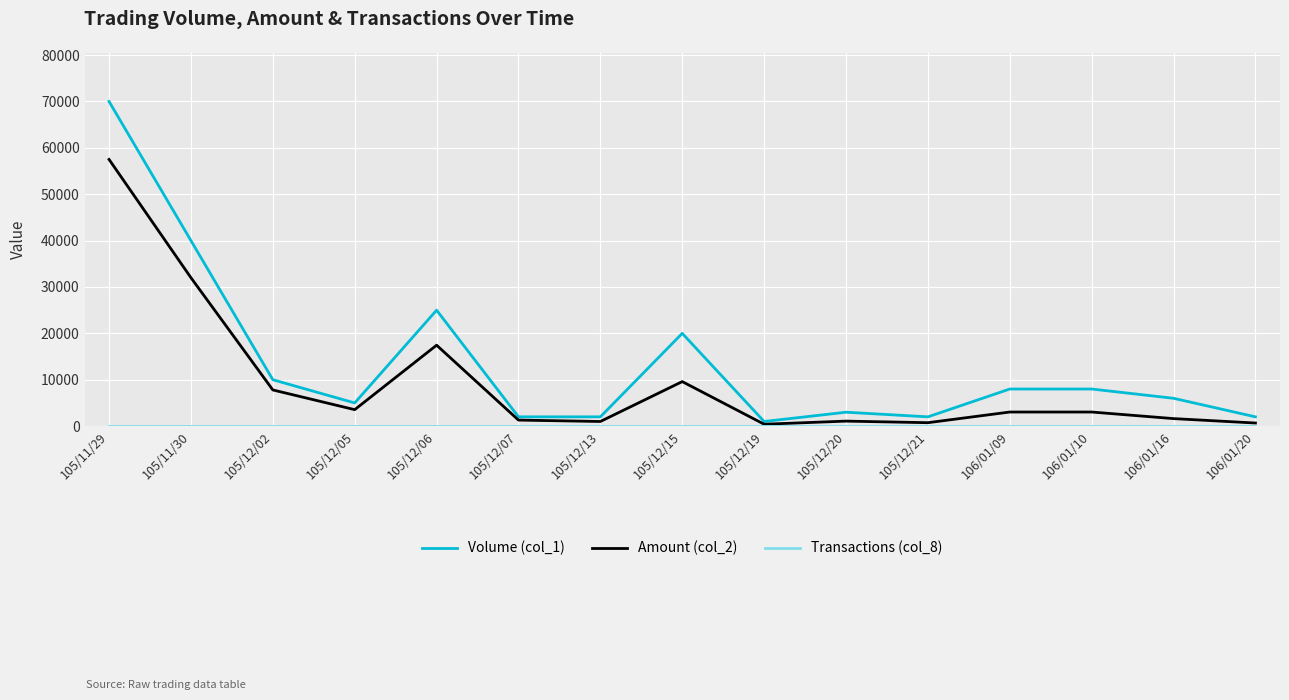

At which category is the sum across all series the highest?

105/11/29